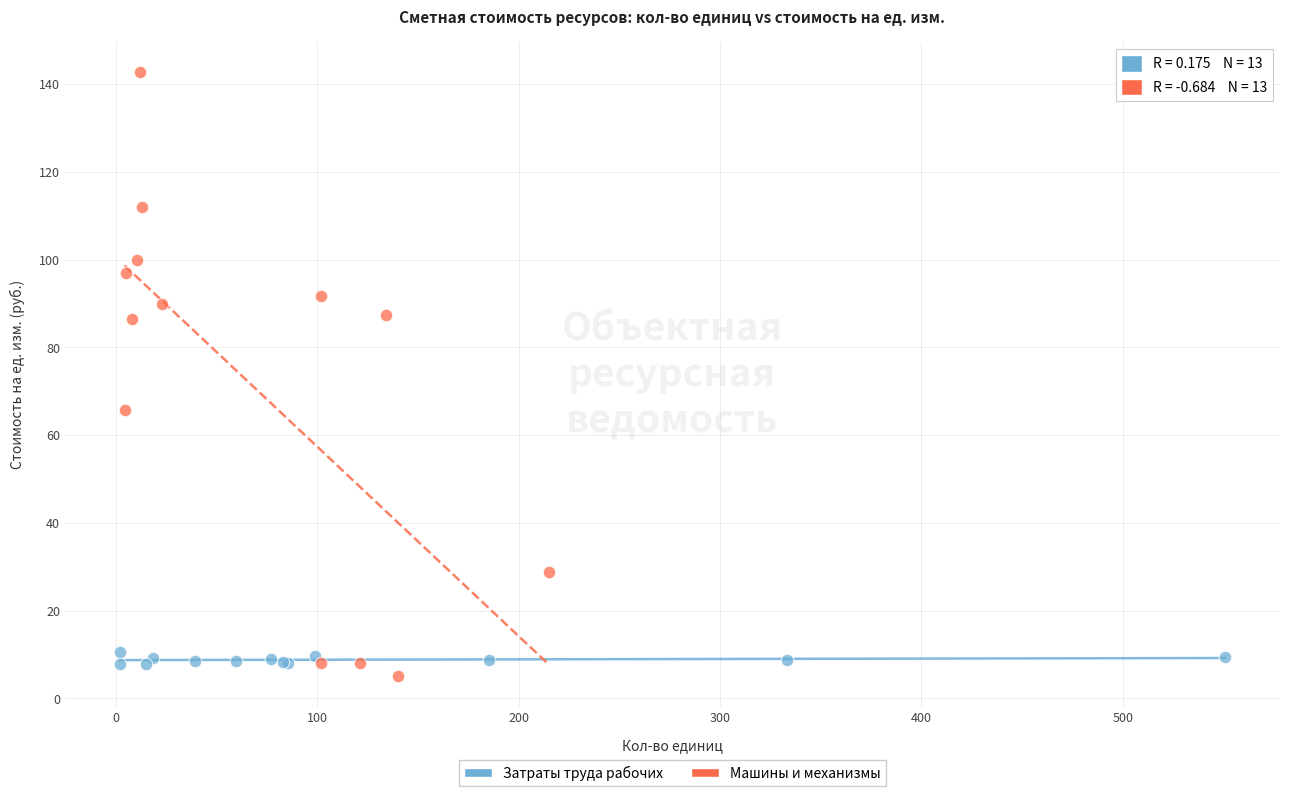

Which series has the widest spread of Y values?

Машины и механизмы